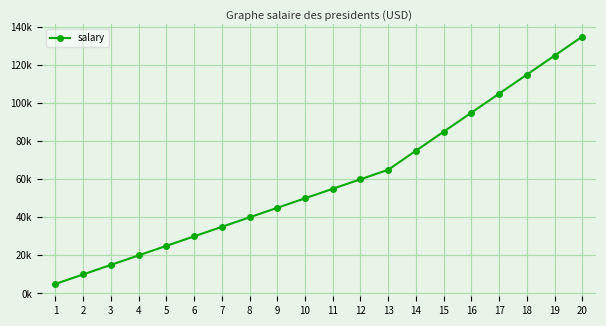

List the labels in order of value, largest first.

20, 19, 18, 17, 16, 15, 14, 13, 12, 11, 10, 9, 8, 7, 6, 5, 4, 3, 2, 1